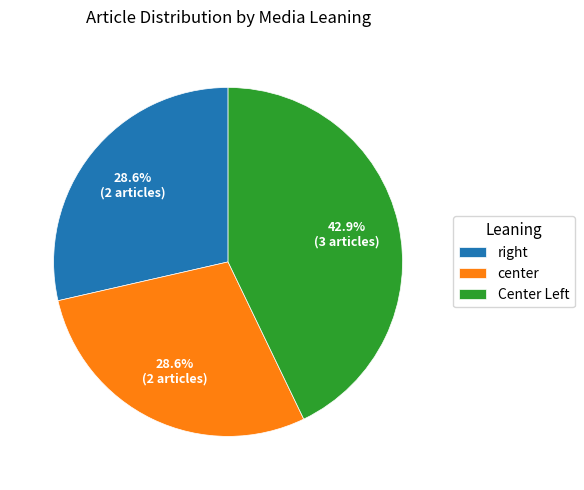

What is the largest slice in the pie chart?

Center Left